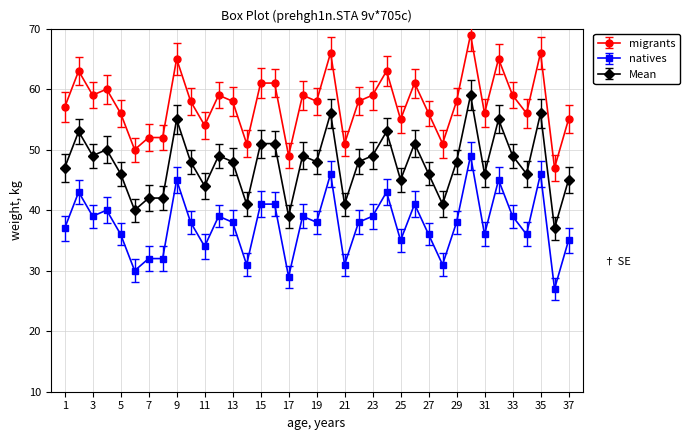

How many lines are shown in the chart?

3